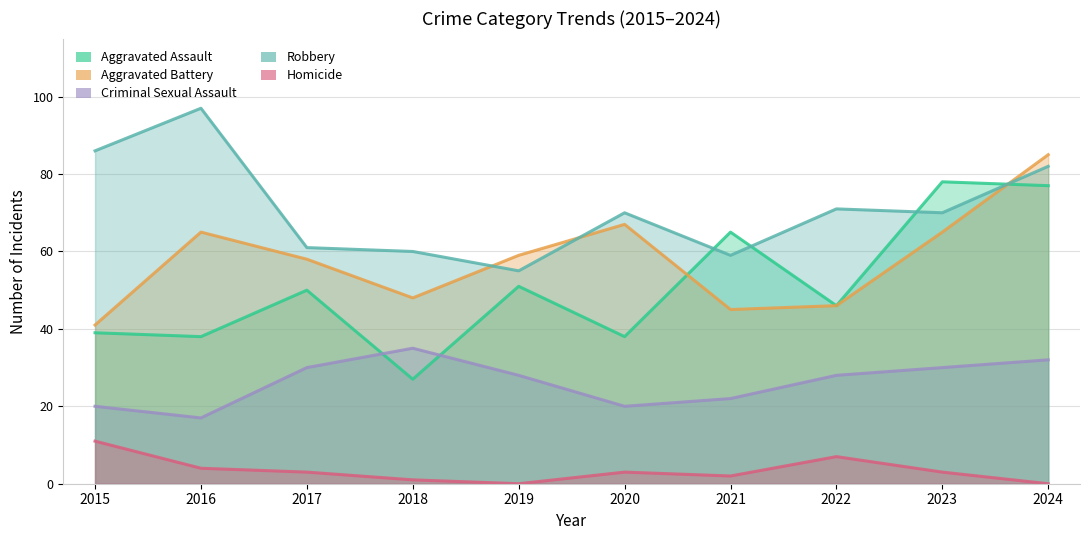

Which series has the largest total across all categories?

Robbery